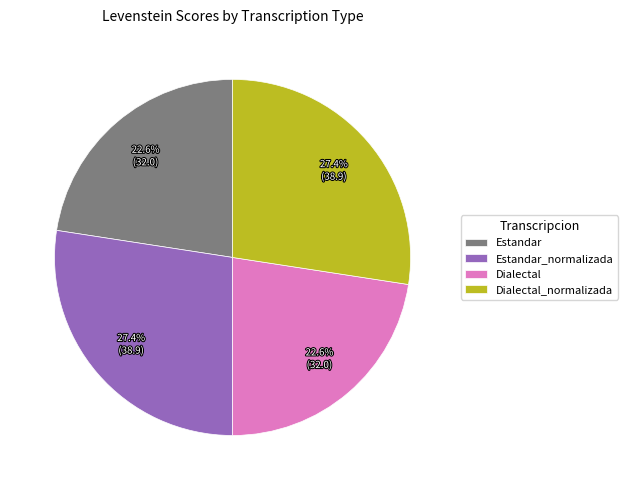

Does Estandar account for over 50% of the chart?

No